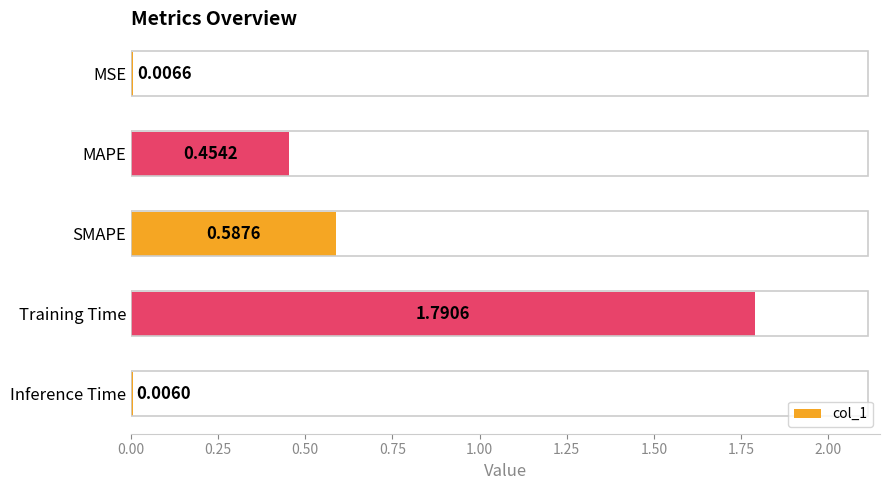

At which label is the value closest to 0?

Inference Time